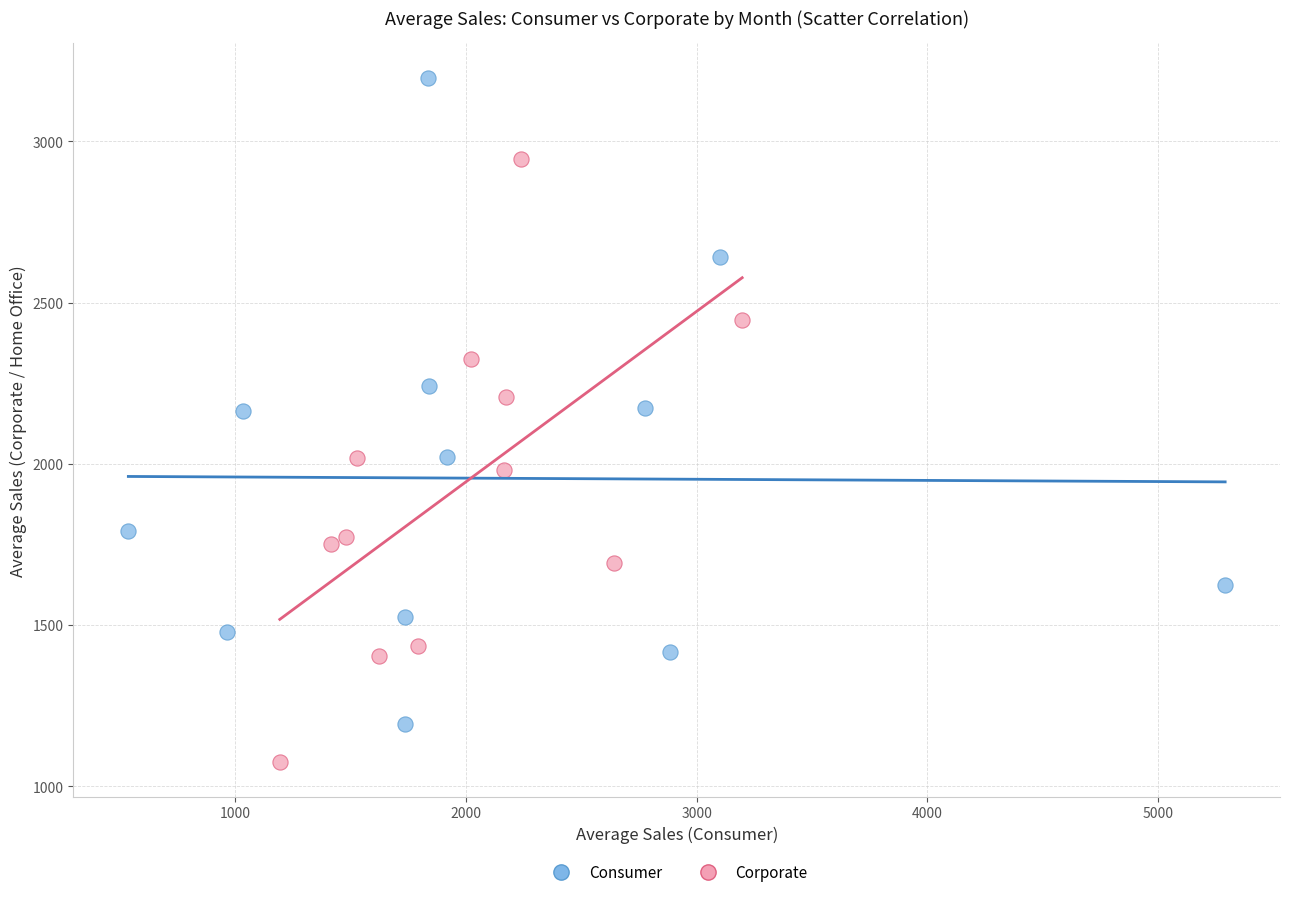

Which series has the largest Y range (max minus min)?

Consumer